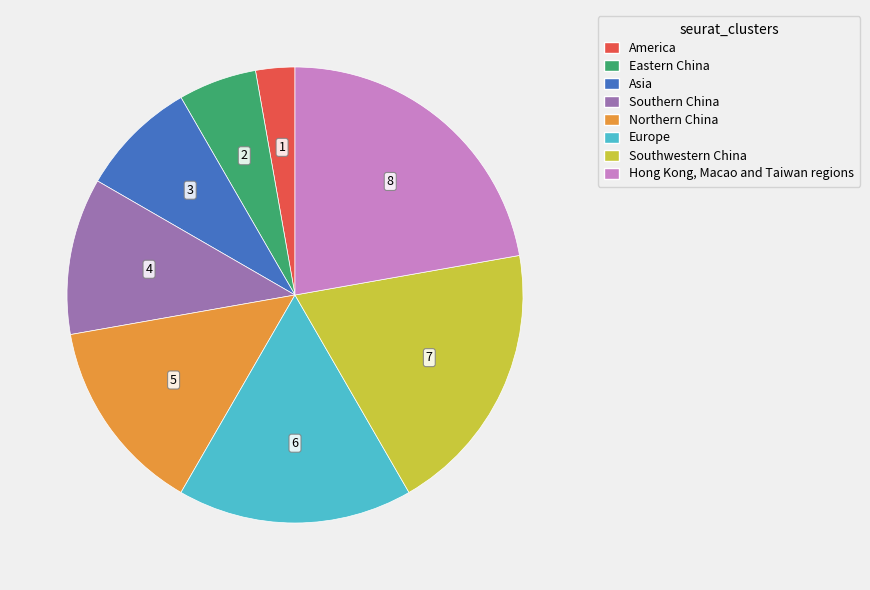

True or false: Eastern China accounts for 20% of the total.

False